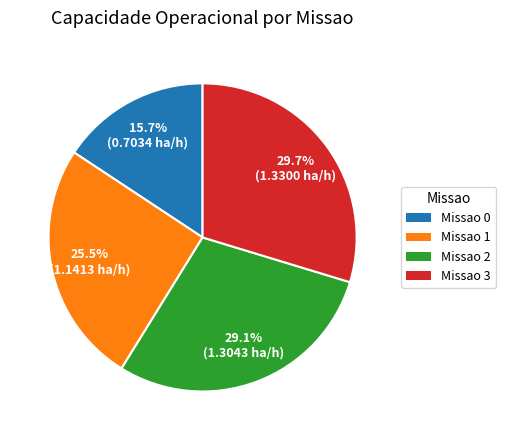

How many segments does this pie chart have?

4